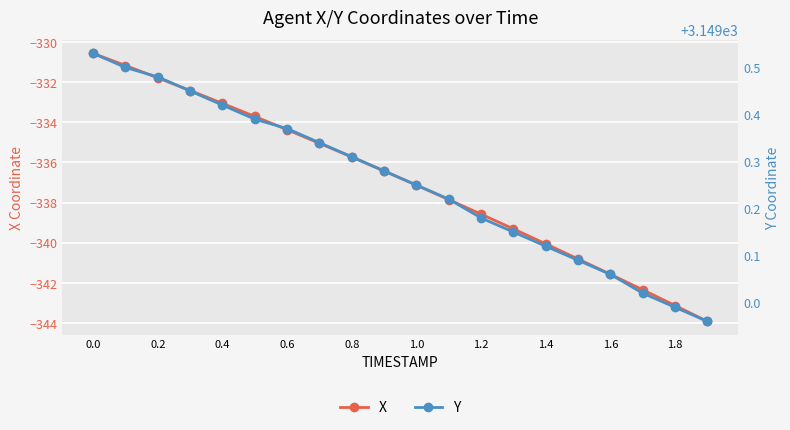

What is the lowest value of the X series?

-343.9